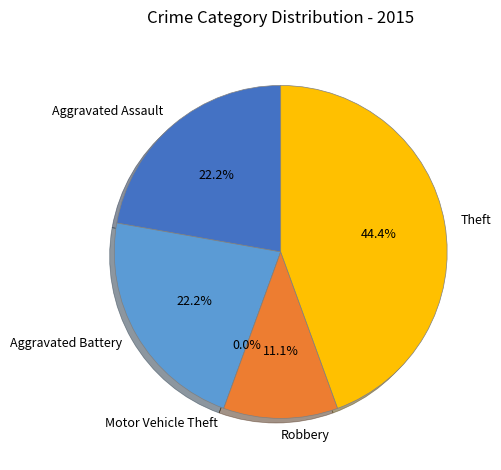

Is Aggravated Battery the majority of the pie?

No